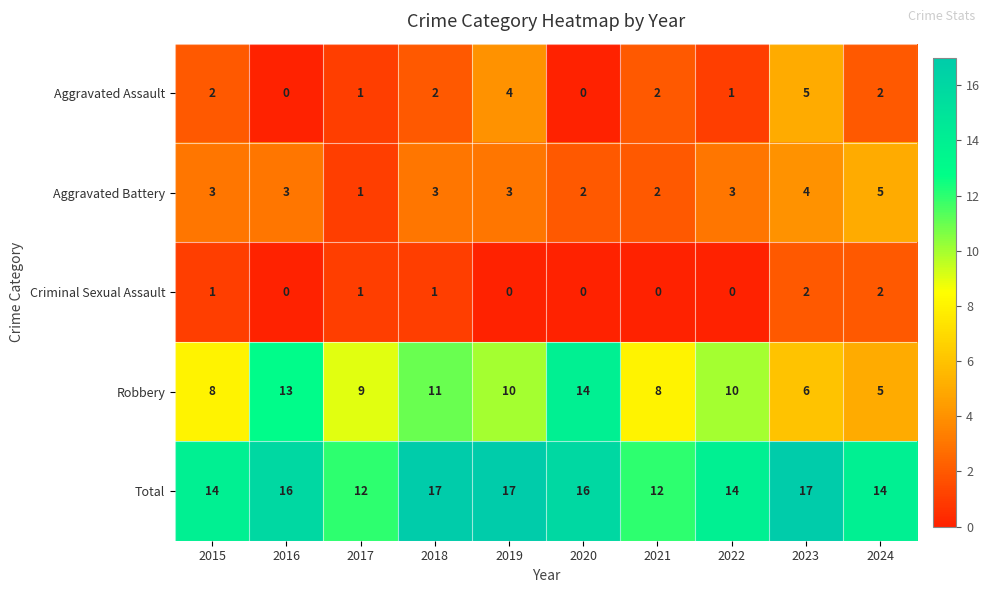

What is the highest value of the Robbery series?

14